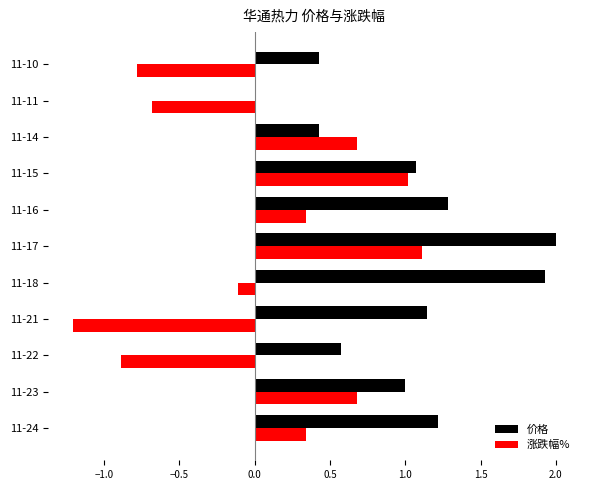

Which series changed the most between 11-17 and 11-14?

价格